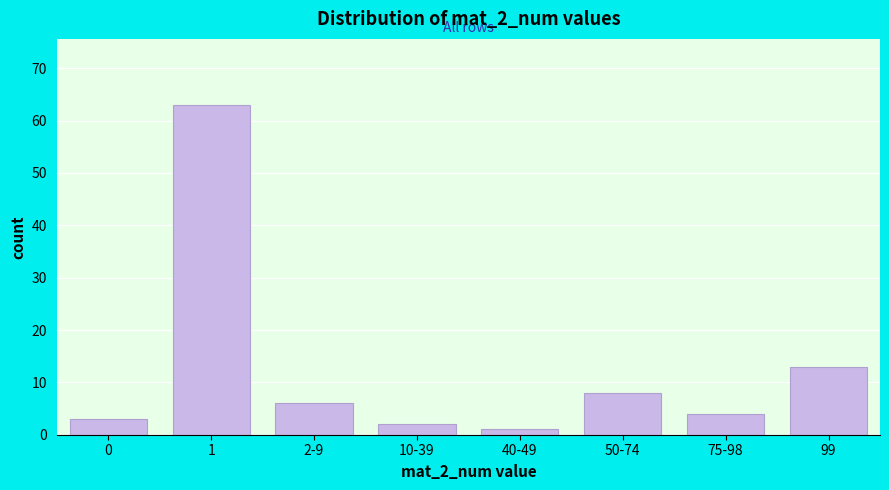

Reading right to left, extract all data points from this chart.

13	4	8	1	2	6	63	3